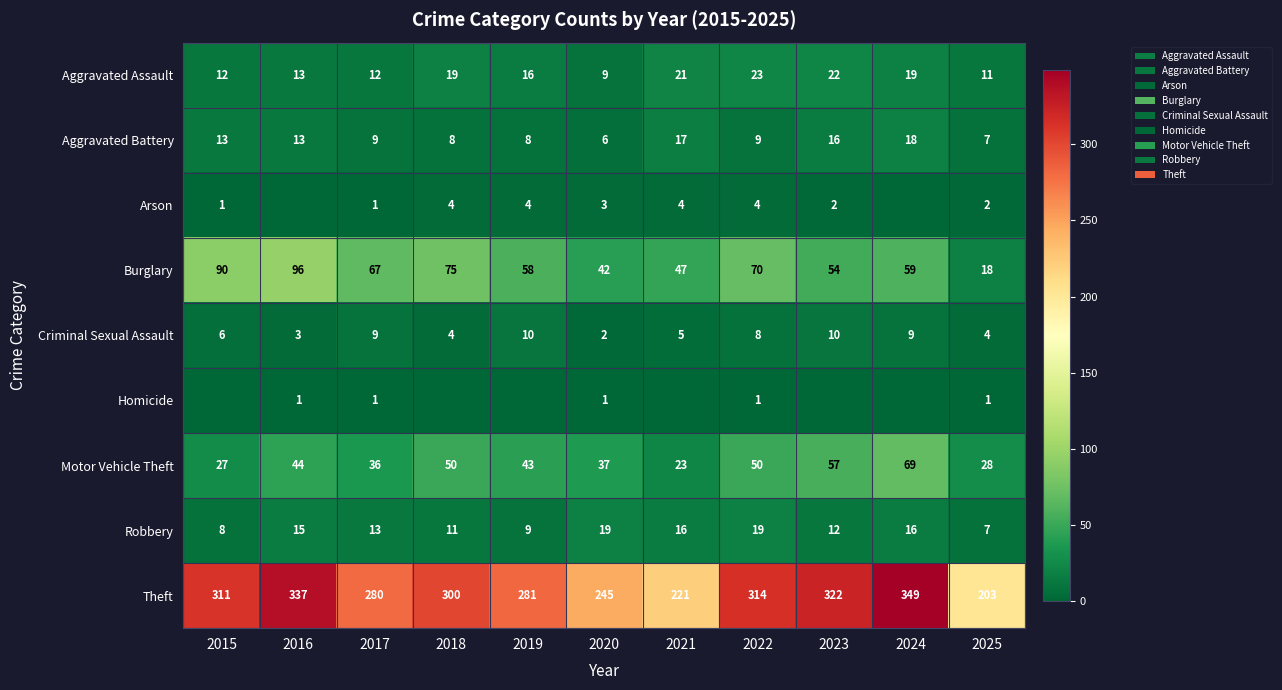

What is the difference between the maximum and second lowest values in the Aggravated Assault series?

12